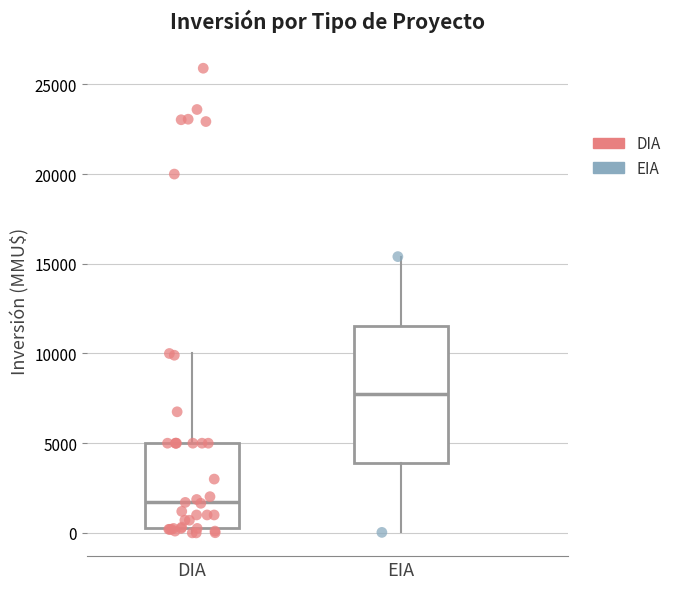

Which box is the tallest, from its lower edge to its upper edge?

EIA